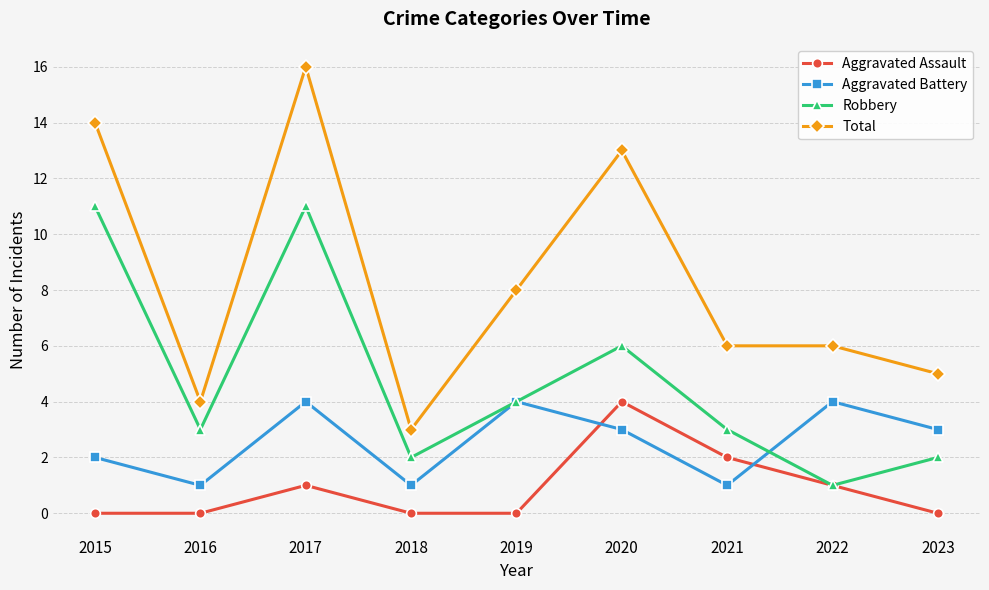

The Total series shows 4 at 2020. True or false?

False